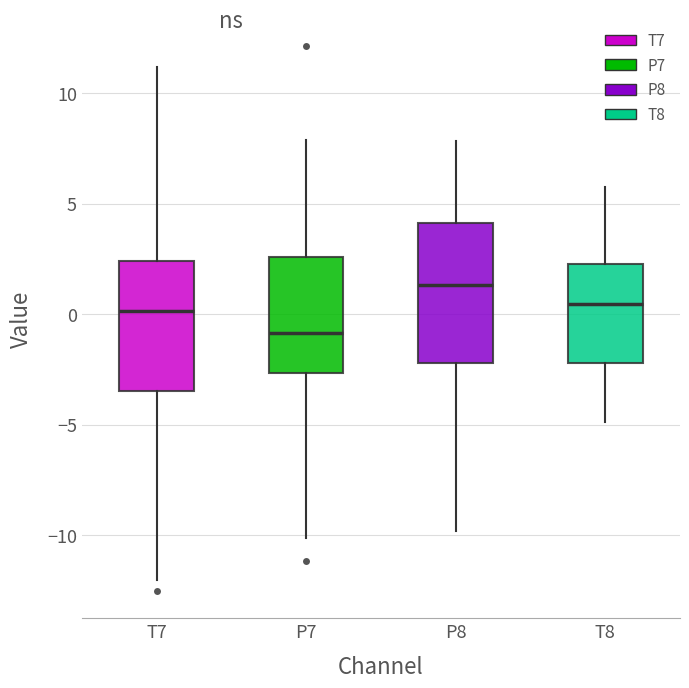

Which box's median line is the highest?

P8